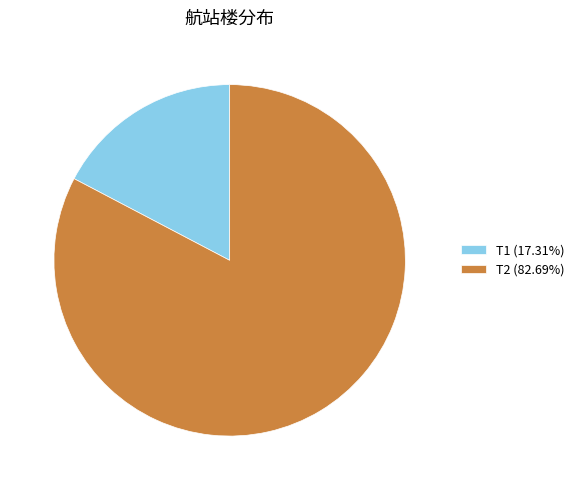

Is it true that T2 is 56% of the pie?

False